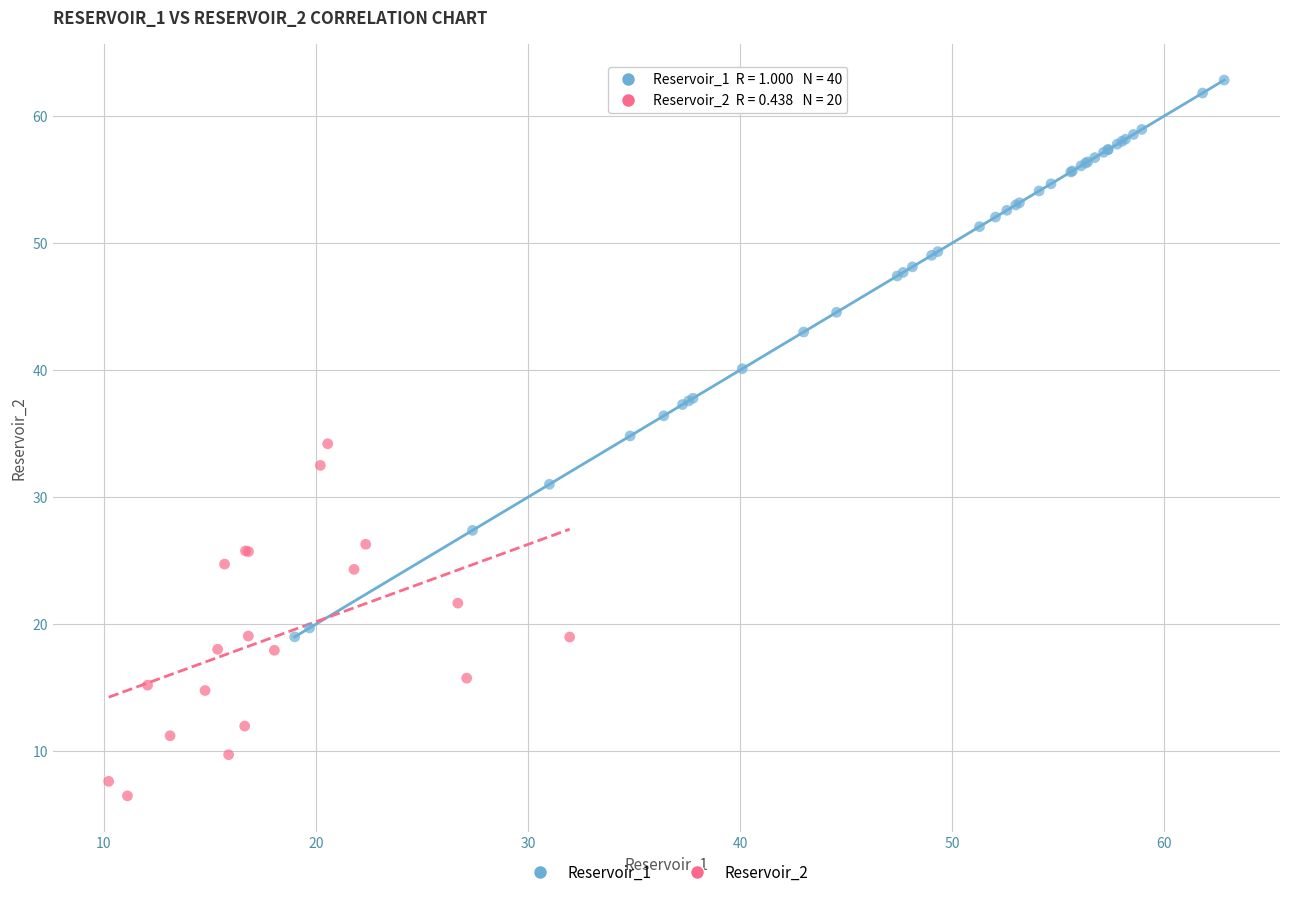

Which series reaches the minimum Y coordinate?

Reservoir_2